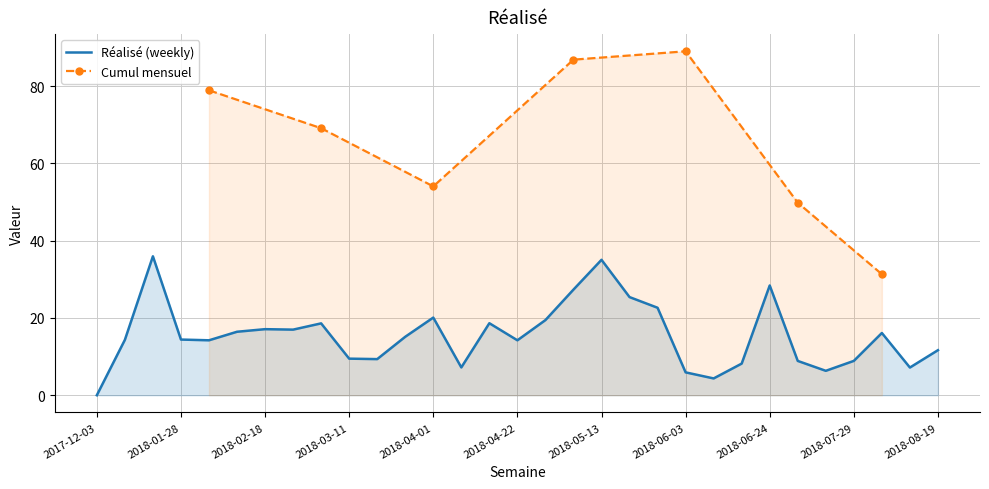

What is the sum of all values?

477.9